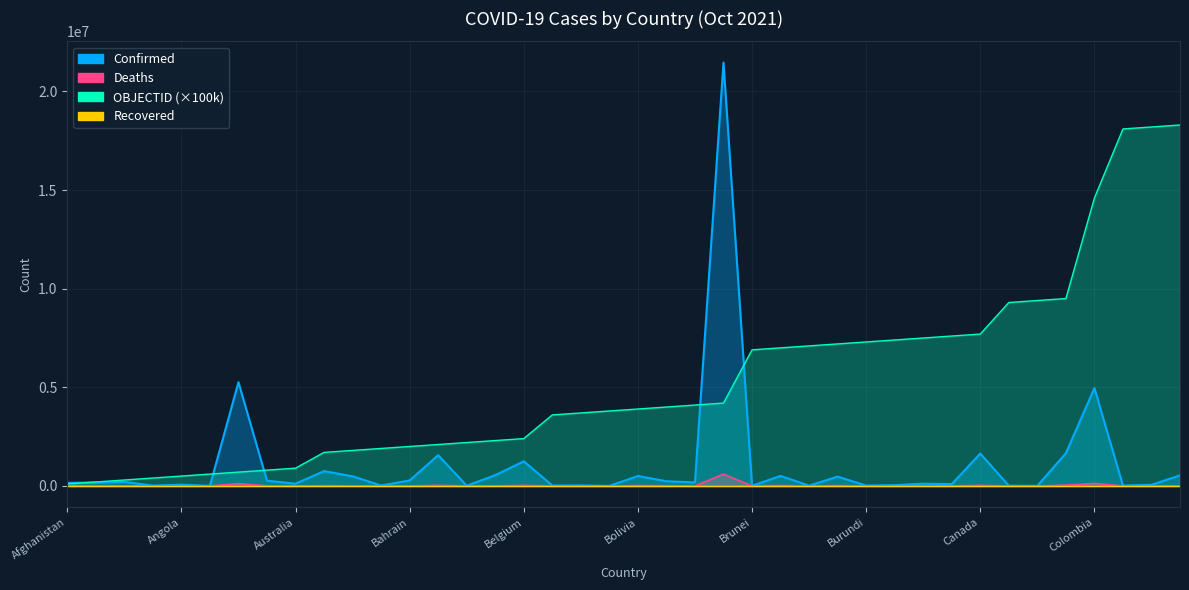

Which series has the largest total across all categories?

OBJECTID